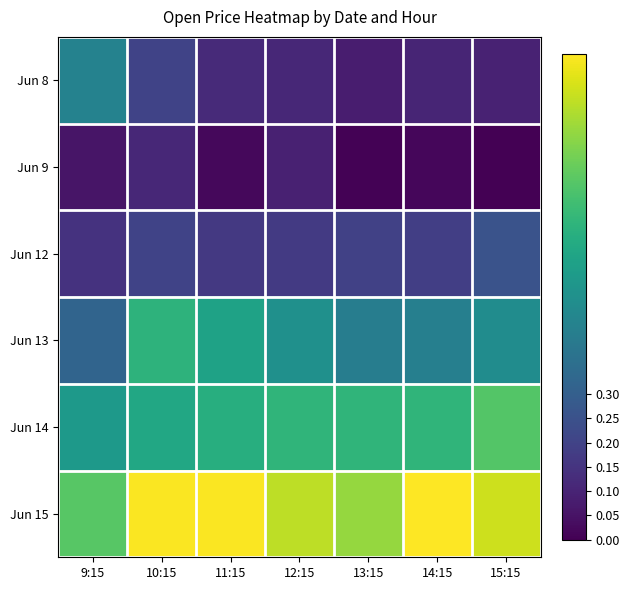

Reading right to left, list all the values displayed in this chart.

Jun 8: 15:15=0.1	14:15=0.1	13:15=0.1	12:15=0.1	11:15=0.1	10:15=0.2	9:15=0.4
Jun 9: 15:15=0.0	14:15=0.0	13:15=0.0	12:15=0.1	11:15=0.0	10:15=0.1	9:15=0.1
Jun 12: 15:15=0.3	14:15=0.2	13:15=0.2	12:15=0.2	11:15=0.2	10:15=0.2	9:15=0.1
Jun 13: 15:15=0.5	14:15=0.4	13:15=0.4	12:15=0.5	11:15=0.6	10:15=0.6	9:15=0.3
Jun 14: 15:15=0.7	14:15=0.7	13:15=0.7	12:15=0.7	11:15=0.6	10:15=0.6	9:15=0.5
Jun 15: 15:15=0.9	14:15=1.0	13:15=0.8	12:15=0.9	11:15=1.0	10:15=1.0	9:15=0.7